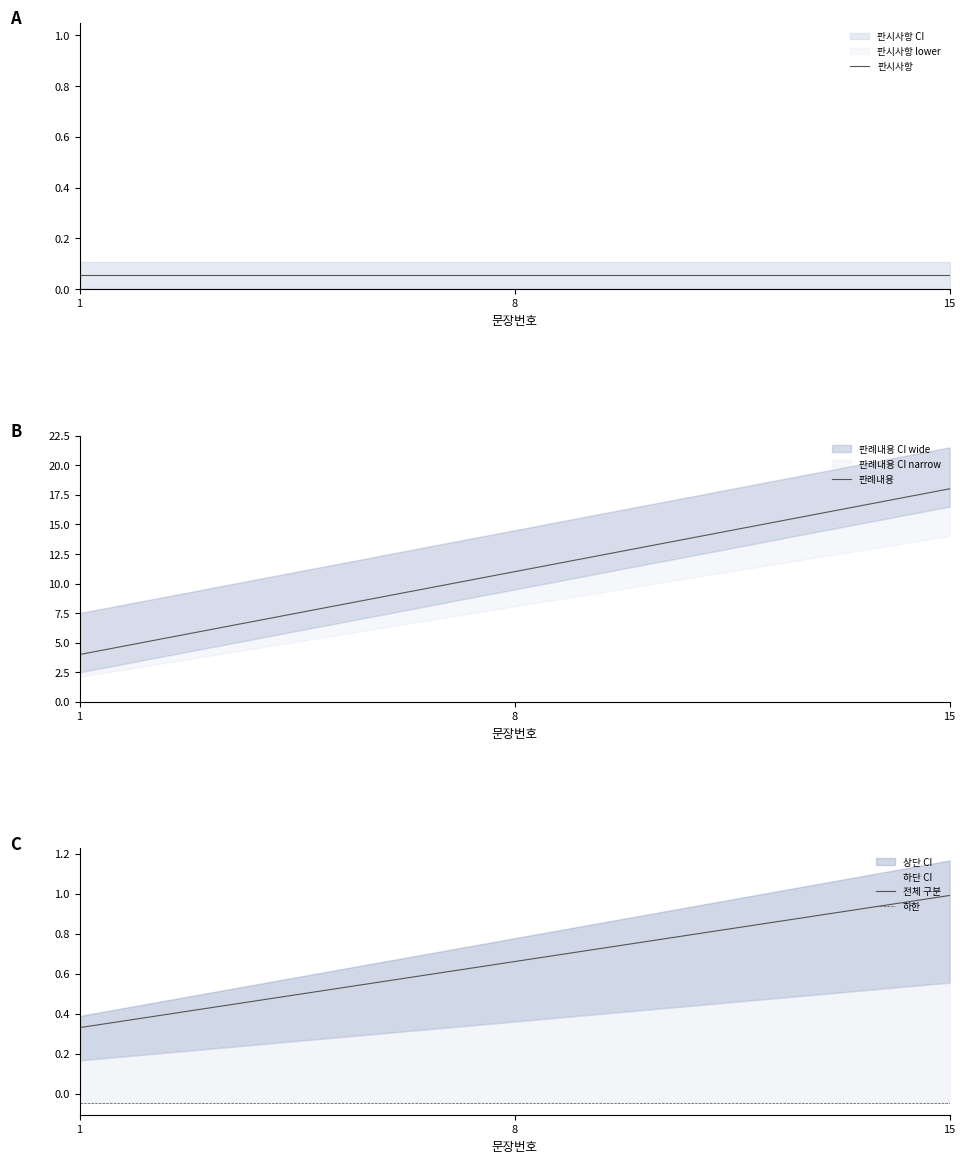

At which label does 판시사항 reach its peak?

1